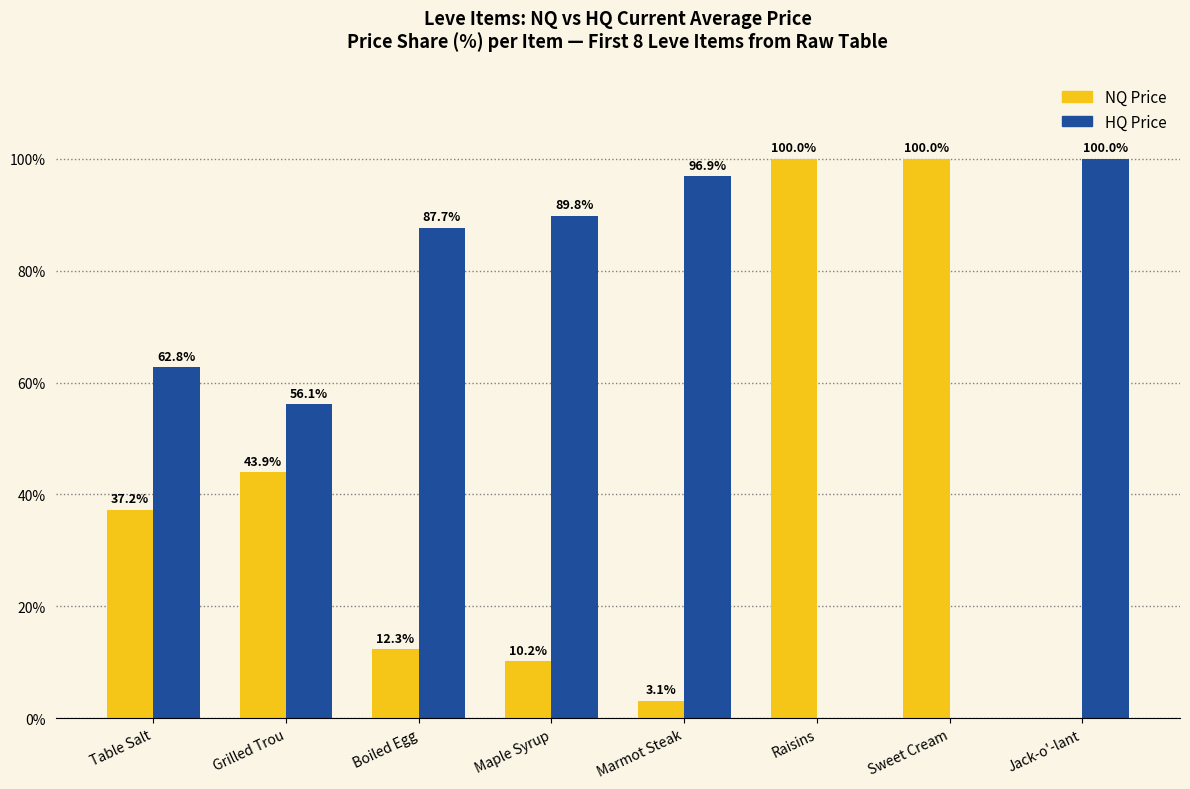

The HQ Price series shows 89.8 at Maple Syrup. True or false?

True